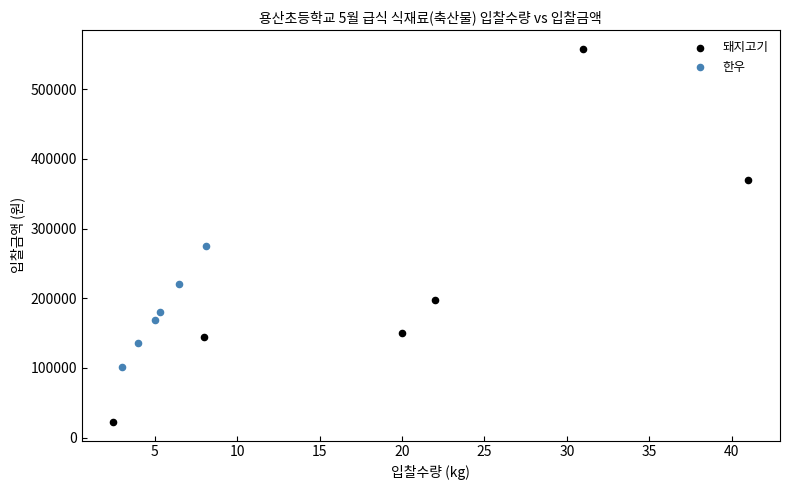

Which series has the largest Y range (max minus min)?

돼지고기